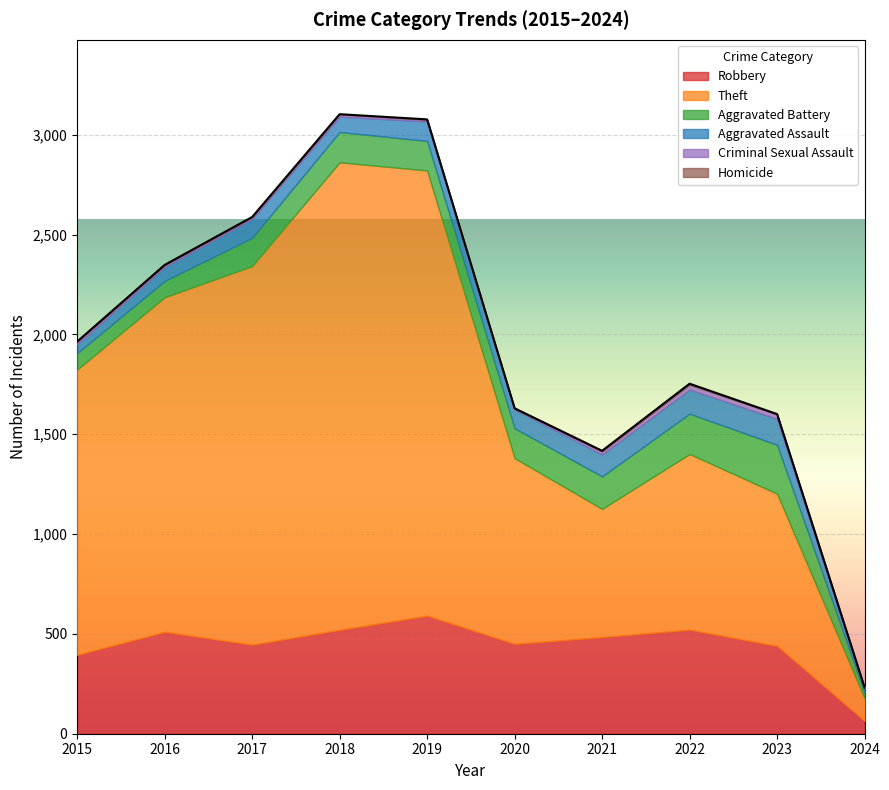

At which category does the chart reach its peak across all series?

2018